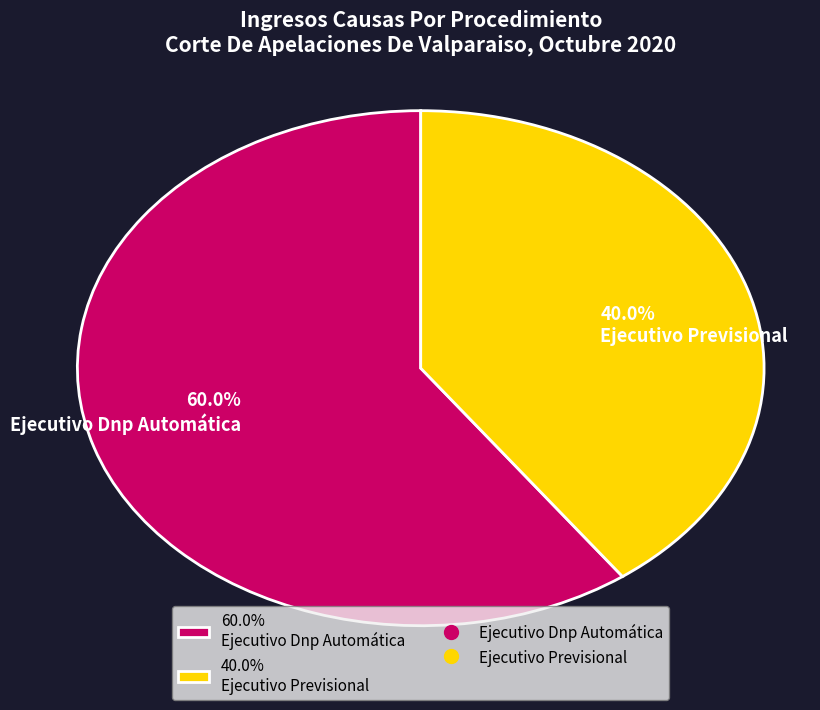

Between 40.0% Ejecutivo Previsional and 60.0% Ejecutivo Dnp Automática, which is larger?

60.0% Ejecutivo Dnp Automática